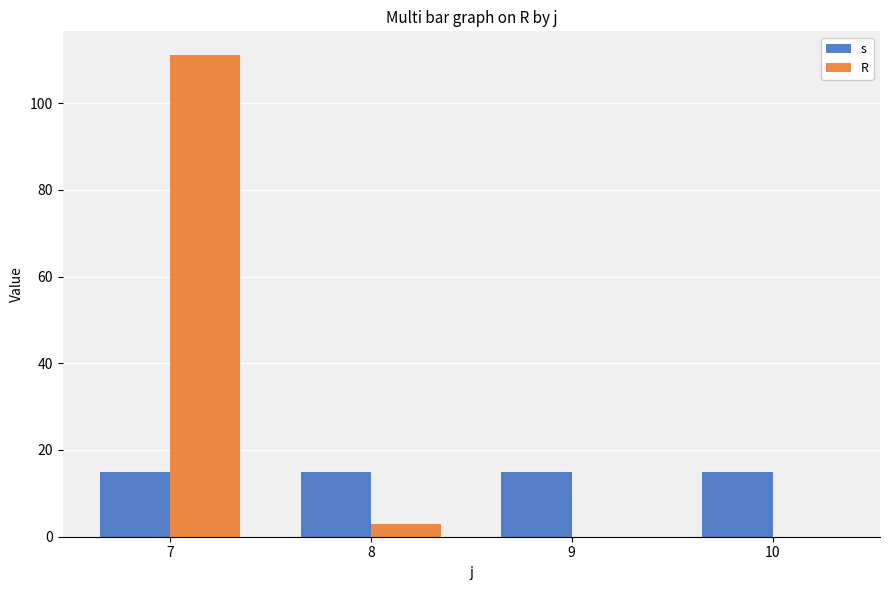

What is the sum of the s values at 7 and 8?

30